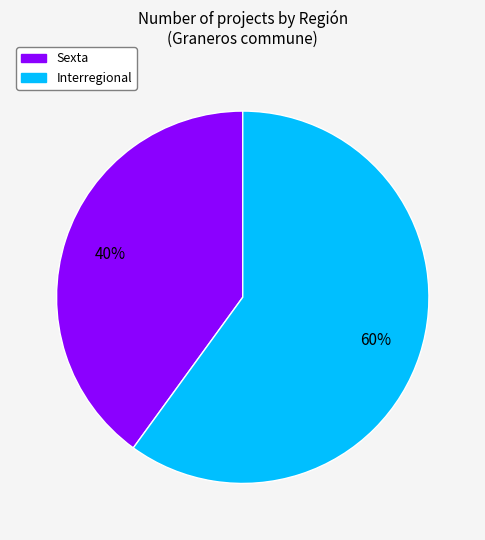

Does any single category account for the majority?

Yes